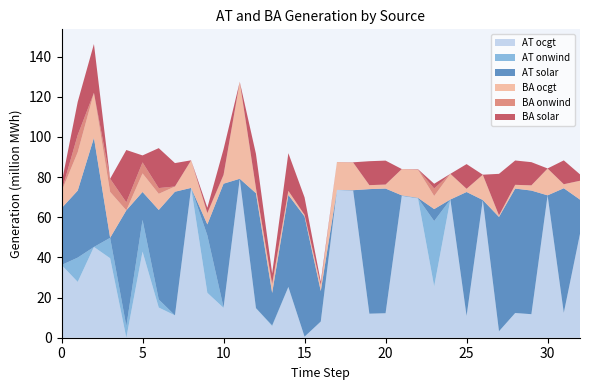

Reading left to right, list all the values displayed in this chart.

AT ocgt: 0=36205867.8	1=27793607.0	2=45183839.6	3=39571782.7	4=0.0	5=42855032.4	6=15027474.9	7=11118870.0	8=74591089.9	9=22364524.6	10=14873658.8	11=79090034.2	12=14674931.4	13=5791346.4	14=25225459.9	15=468568.6	16=8005825.4	17=73554367.3	18=73205194.1	19=11950224.2	20=12170426.6	21=70634853.2	22=69350702.0	23=25584604.6	24=68773064.5	25=10851186.0	26=68522270.7	27=3183124.8	28=12291683.4	29=11700782.4	30=70815474.4	31=12392808.6	32=51722027.0
AT onwind: 0=216.5	1=12099156.0	2=0.0	3=10155320.7	4=5769827.2	5=15816368.7	6=4013789.0	7=24723.8	8=2.3	9=28575930.3	10=249721.6	11=12801.1	12=76274.1	13=319720.3	14=69954.3	15=73615.3	16=63894.5	17=48958.1	18=41141.0	19=19223.3	20=28021.0	21=5498.0	22=126027.7	23=32500661.5	24=31458.7	25=11382.4	26=11028.2	27=42700.9	28=13520.9	29=24199.4	30=26802.7	31=15814.5	32=8437.6
AT solar: 0=28271904.1	1=33365739.7	2=54308743.0	3=0.0	4=57648076.8	5=13885479.7	6=44564885.4	7=61537509.9	8=6.2	9=5465995.5	10=61557882.7	11=26107.0	12=57193791.7	13=16181231.3	14=45791887.9	15=59825940.6	16=15160967.0	17=28358.5	18=196909.6	19=62014642.7	20=62061253.7	21=230846.1	22=177367.0	23=5950723.0	24=5918.3	25=61677796.3	26=32493.3	27=56901843.9	28=61945327.7	29=61543432.2	30=36945.0	31=62012131.6	32=17018676.3
BA ocgt: 0=8369231.0	1=19089856.6	2=22423279.8	3=22841789.7	4=0.0	5=9238919.7	6=8039563.1	7=2592577.5	8=13736795.4	9=5477270.7	10=4237215.8	11=48261894.4	12=2509878.9	13=4301017.6	14=1979553.8	15=748972.7	16=3038914.4	17=13792283.2	18=13749647.8	19=1958402.7	20=1974180.1	21=13074465.0	22=13987230.0	23=6517085.9	24=12747266.1	25=1587404.0	26=12561781.7	27=726965.7	28=1859594.7	29=2573712.3	30=13332825.1	31=1986474.1	32=9388155.2
BA onwind: 0=140.8	1=8602279.5	2=0.0	3=6582217.5	4=3975727.7	5=5488229.4	6=2853181.1	7=17964.3	8=1.1	9=234508.2	10=176972.8	11=10465.2	12=51967.3	13=239790.7	14=48203.7	15=58884.5	16=45534.2	17=43782.2	18=34436.2	19=12732.6	20=18585.9	21=4602.1	22=103555.3	23=3726862.3	24=31149.6	25=7143.7	26=9011.4	27=26729.8	28=9030.0	29=17775.7	30=22496.5	31=10495.2	32=6660.8
BA solar: 0=4004000.4	1=16492841.0	2=24301393.3	3=0.0	4=26062018.9	5=3475054.8	6=19892325.7	7=11646921.9	8=5.8	9=2614884.9	10=12755897.4	11=23831.6	12=17013023.1	13=5176963.1	14=18757915.5	15=8684596.1	16=1496333.1	17=22064.5	18=104779.0	19=11923854.2	20=11922891.7	21=30043.6	22=154674.7	23=2372446.6	24=5289.4	25=12302193.4	26=28362.4	27=20705013.7	28=12118311.8	29=11539836.3	30=33938.6	31=11874374.5	32=3181406.1